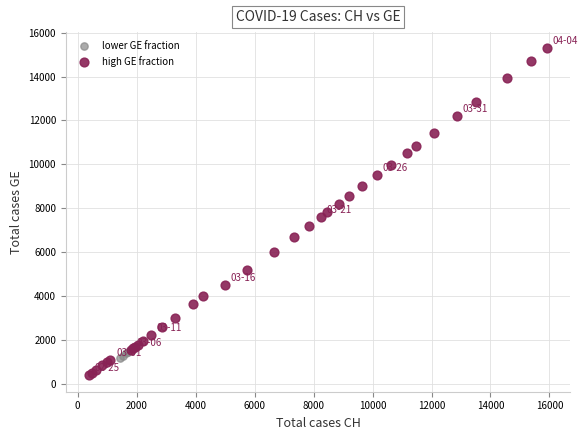

What are all the series names shown in the legend?

lower GE fraction, high GE fraction